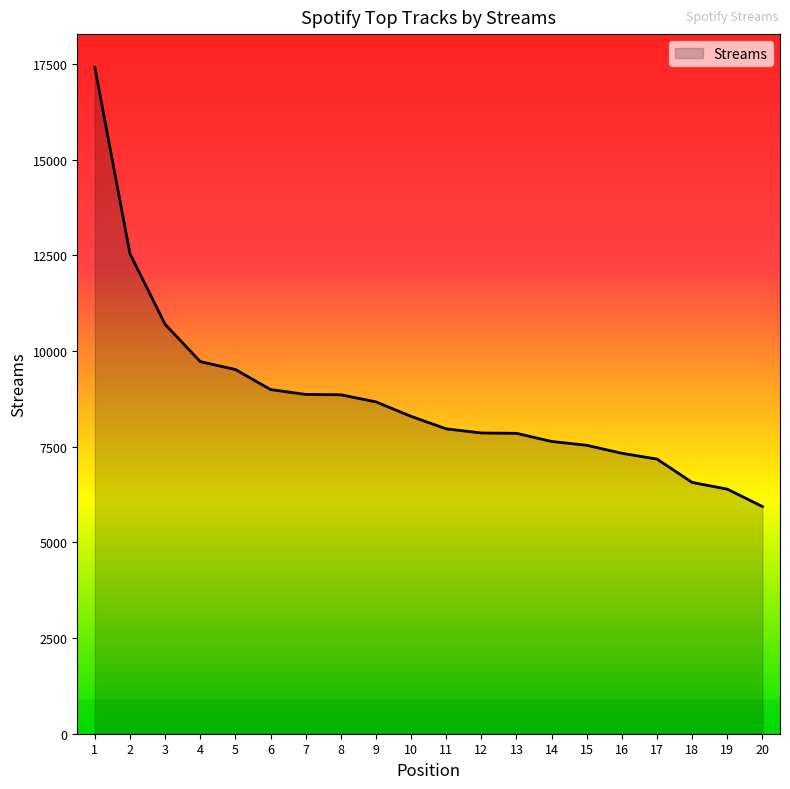

Read the value at 11.

7967